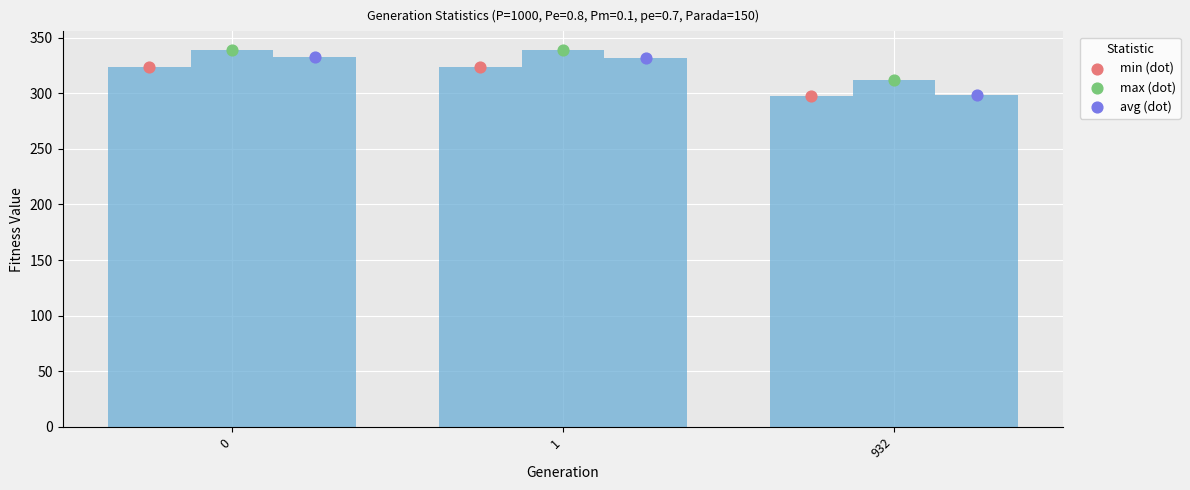

What is the total value across all series at 1?

1987.1